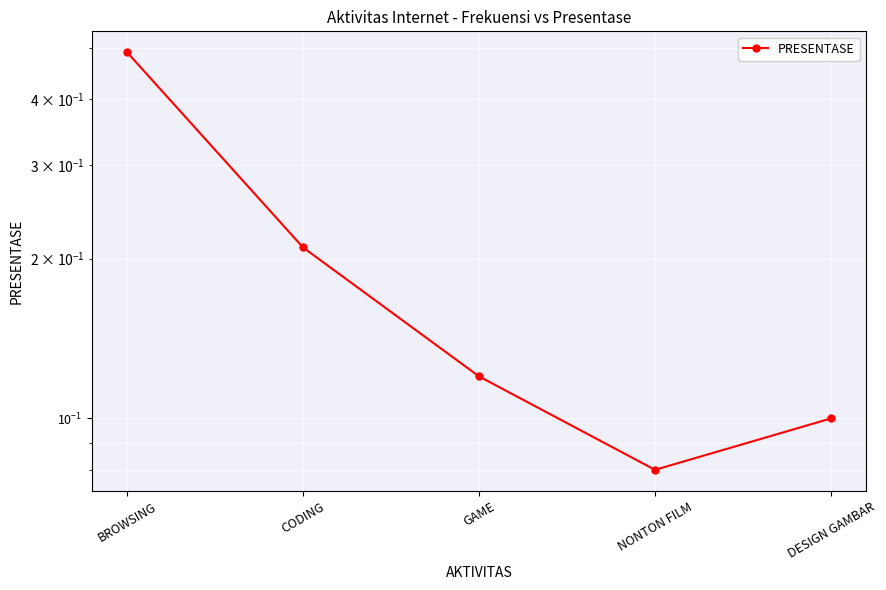

Reading left to right, extract all data points from this chart.

BROWSING=0.5	CODING=0.2	GAME=0.1	NONTON FILM=0.1	DESIGN GAMBAR=0.1